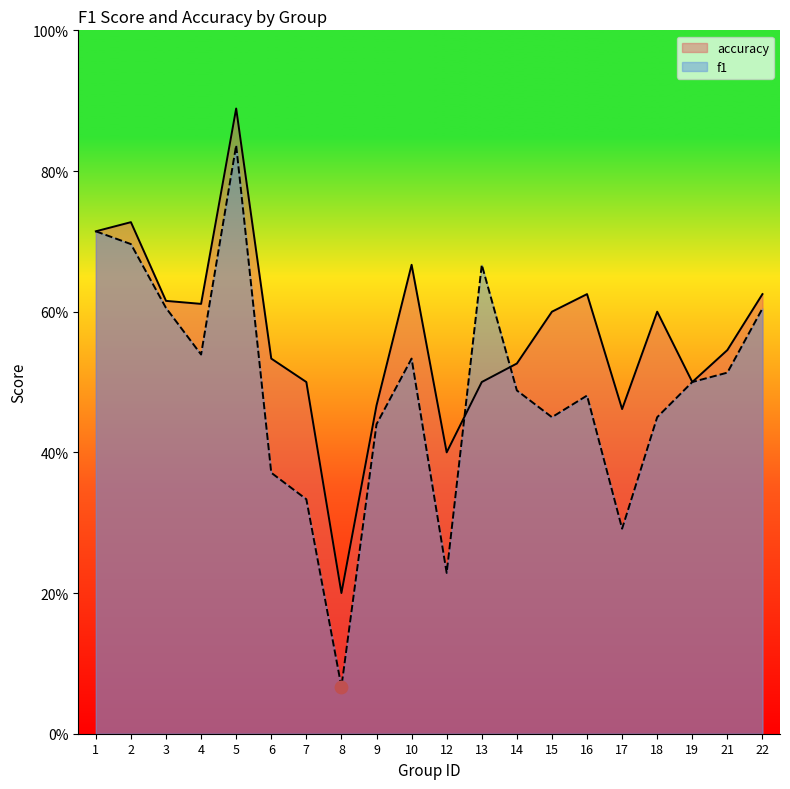

What is the total value across all series at 9?

0.9